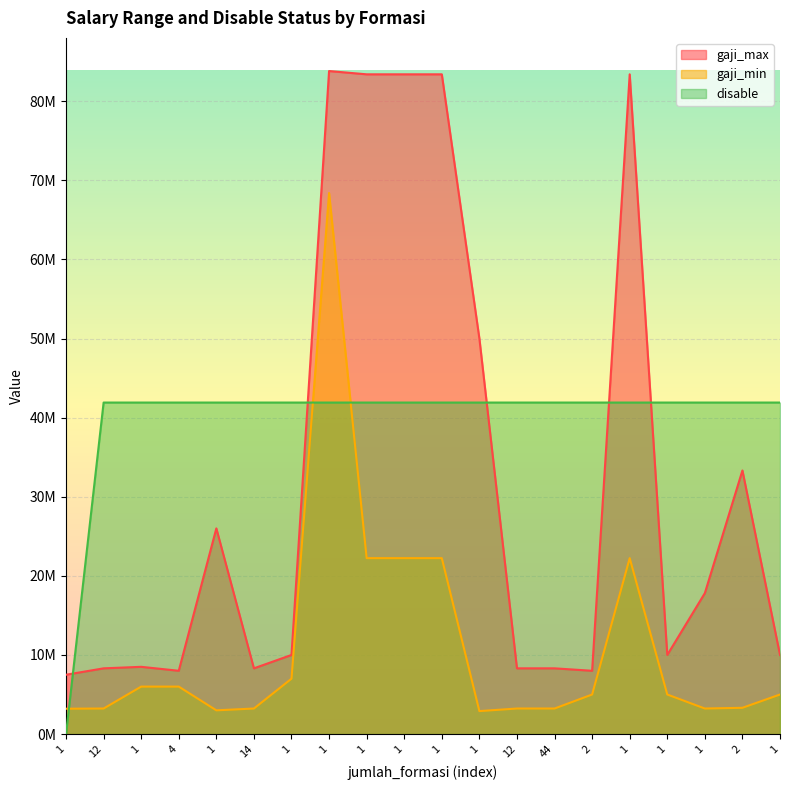

What are all the series names shown in the legend?

gaji_max, gaji_min, disable